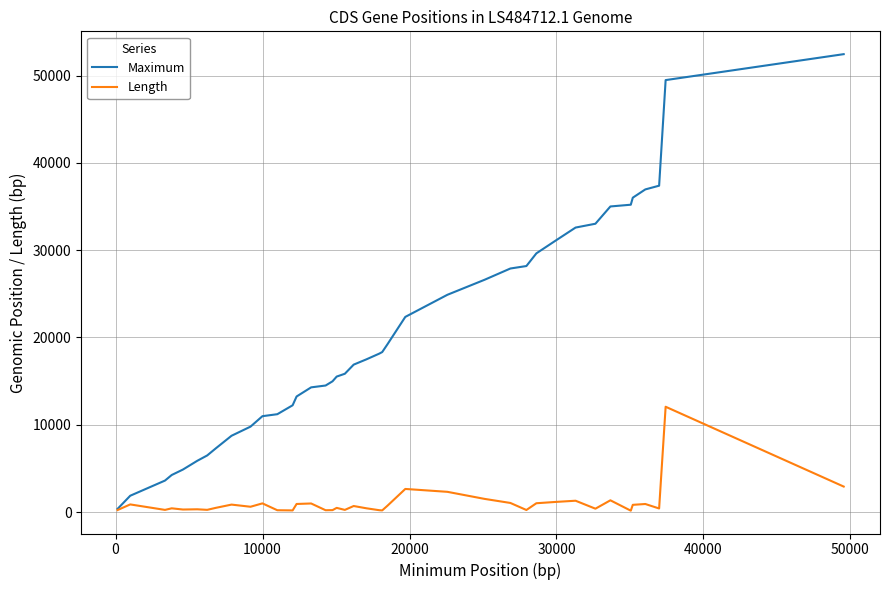

Rank the series by their average value, from lowest to highest.

Length, Maximum